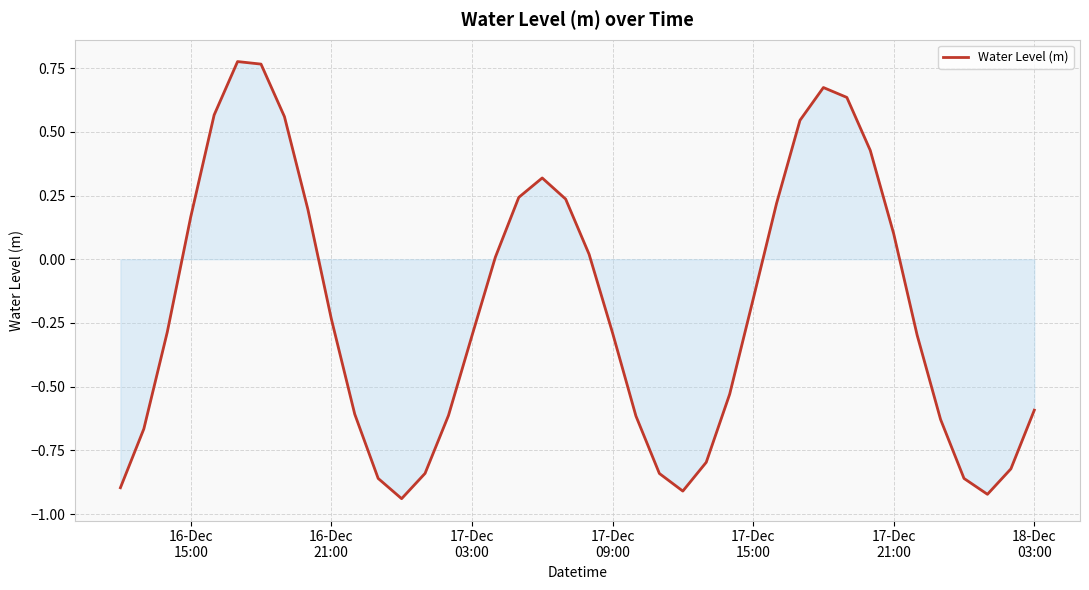

What is the difference between the maximum and minimum values?

1.7